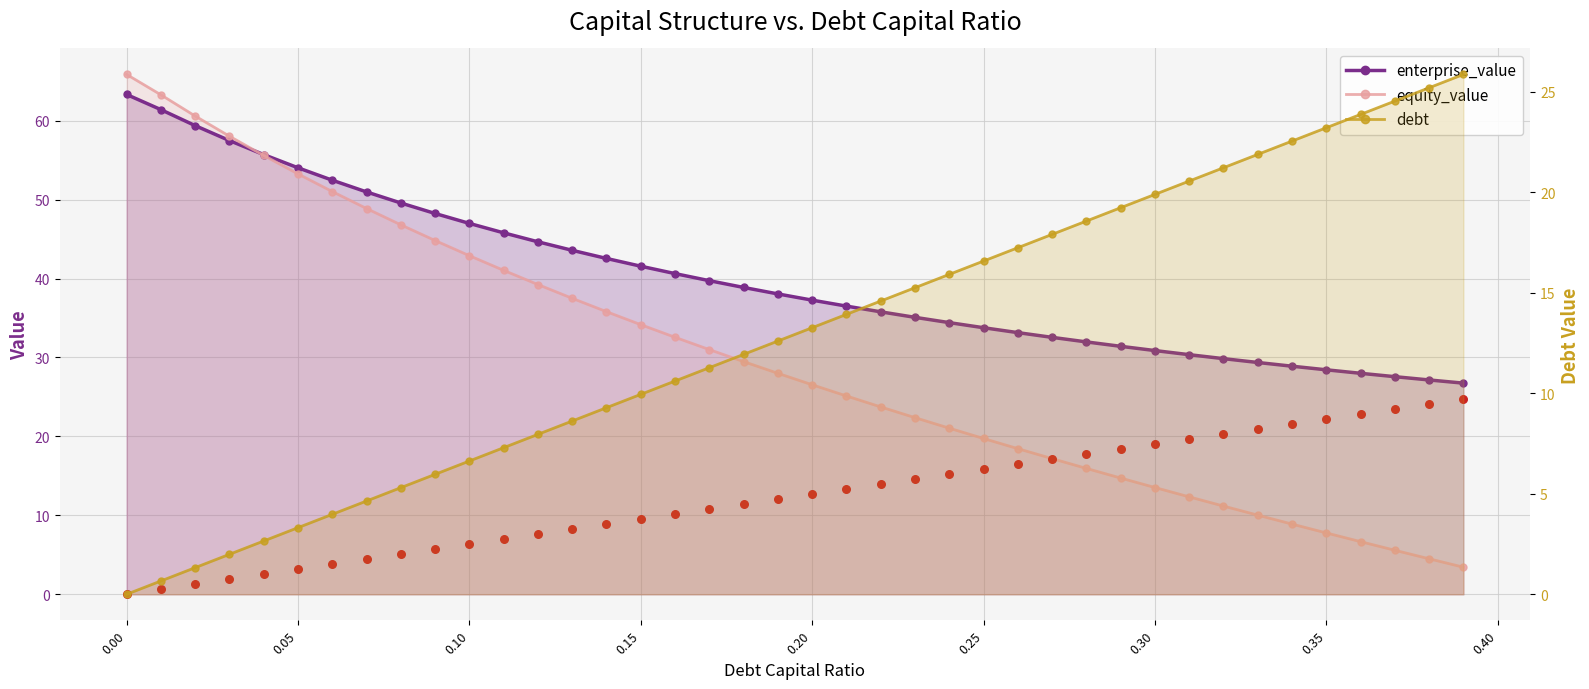

Which series reaches the minimum Y coordinate?

debt_capital (scaled)